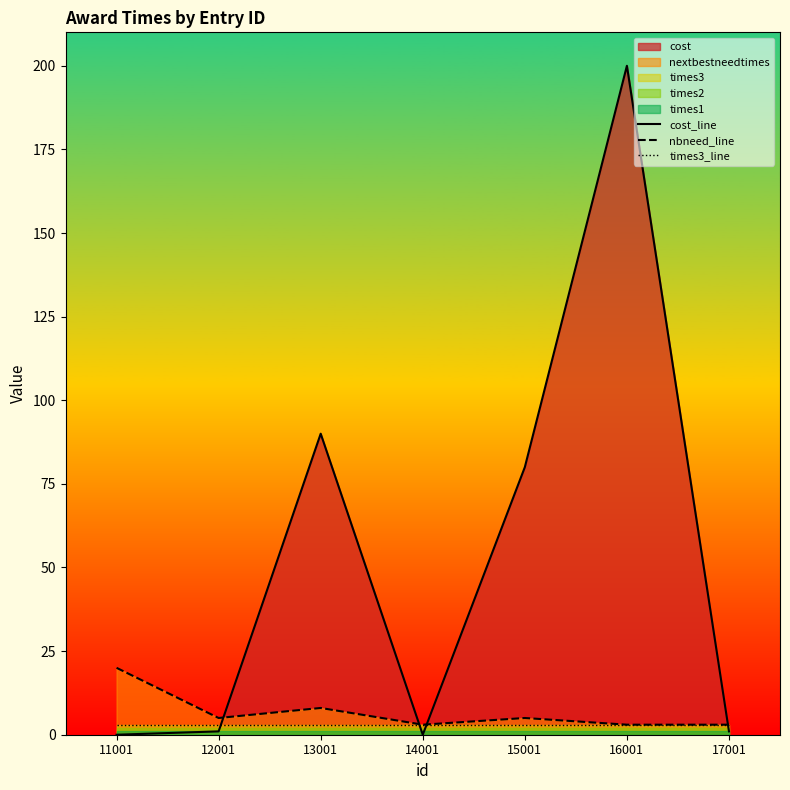

What is the difference between the maximum and second lowest values in the cost_line series?

200